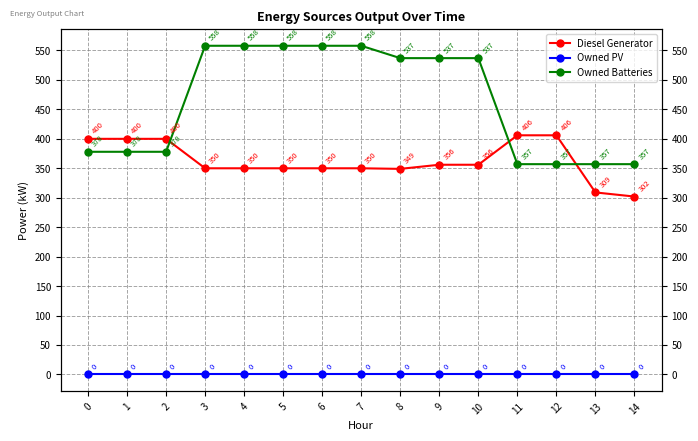

At how many categories does at least one series exceed 157?

15